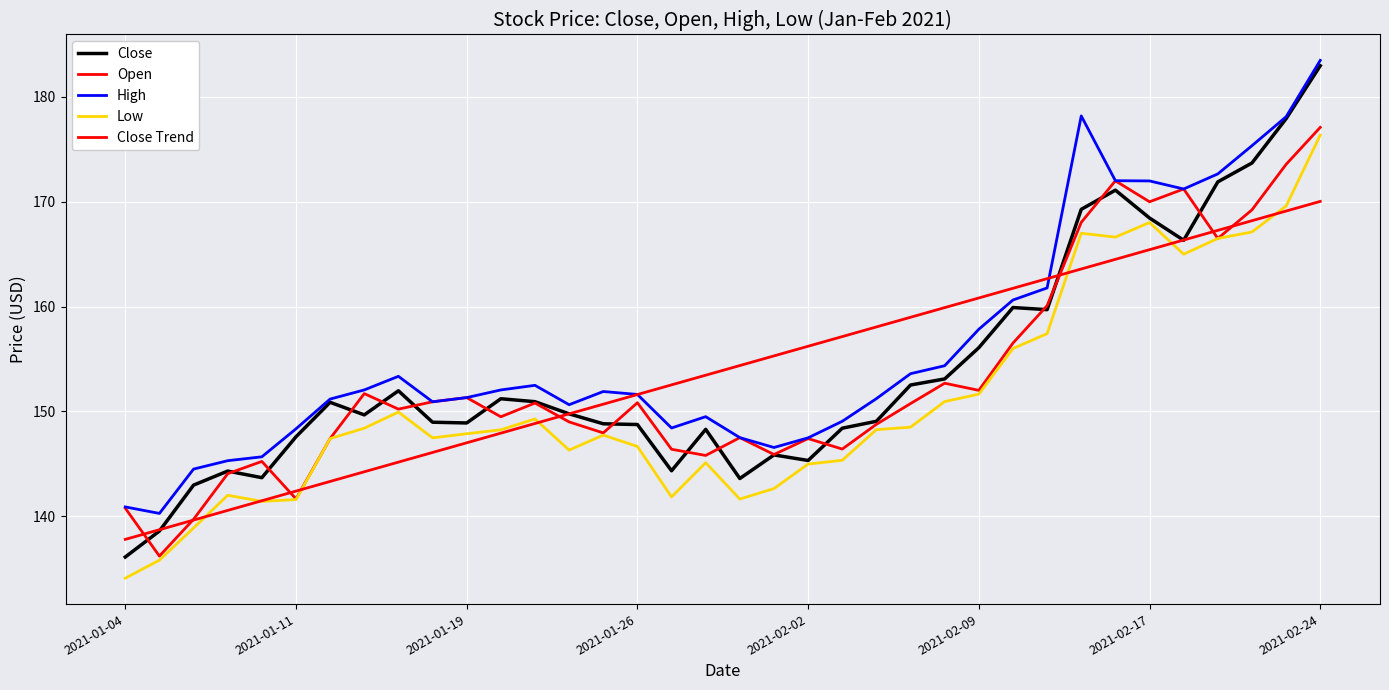

How many lines are shown in the chart?

5